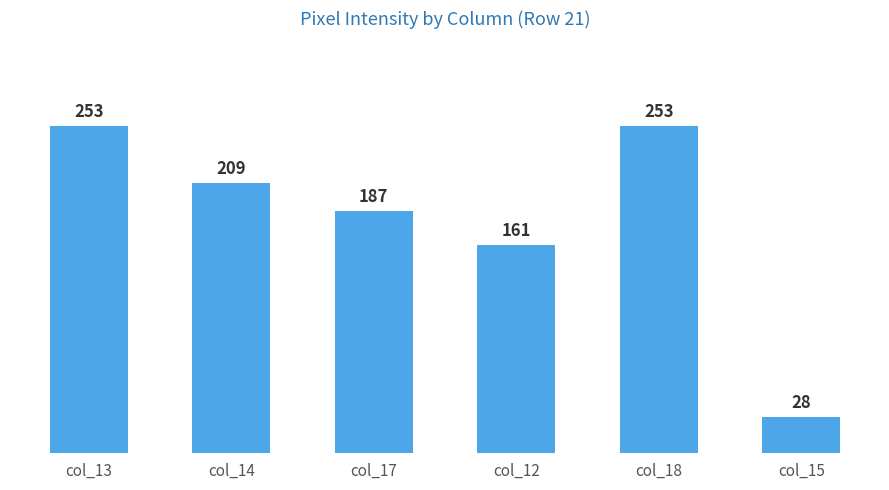

What is the label of the 5th bar from the right?

col_14